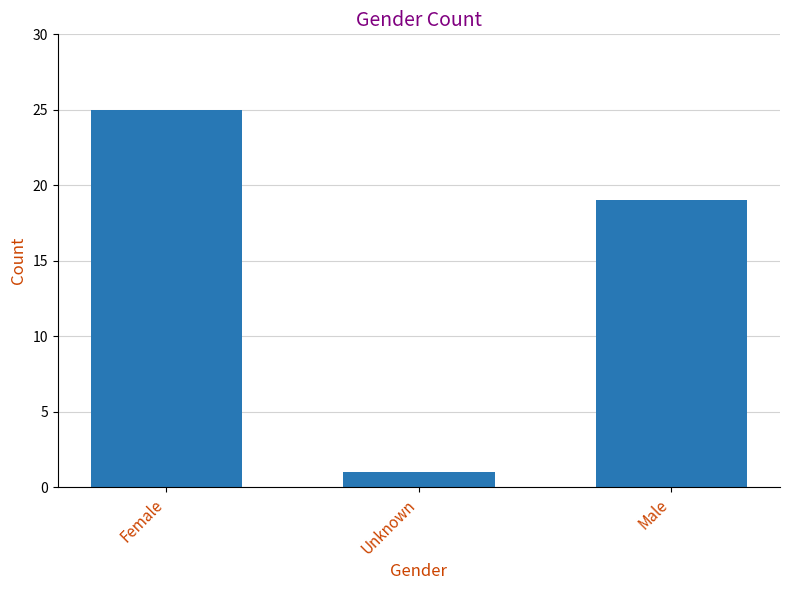

List the labels in order of value, largest first.

Female, Male, Unknown